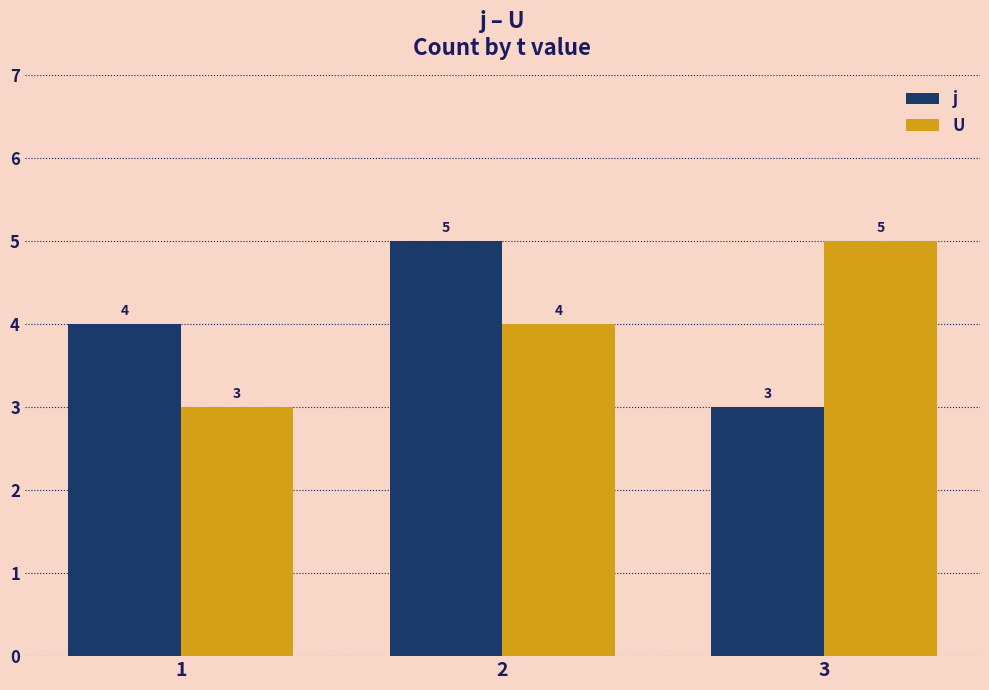

Which series changed the most between 2 and 3?

j